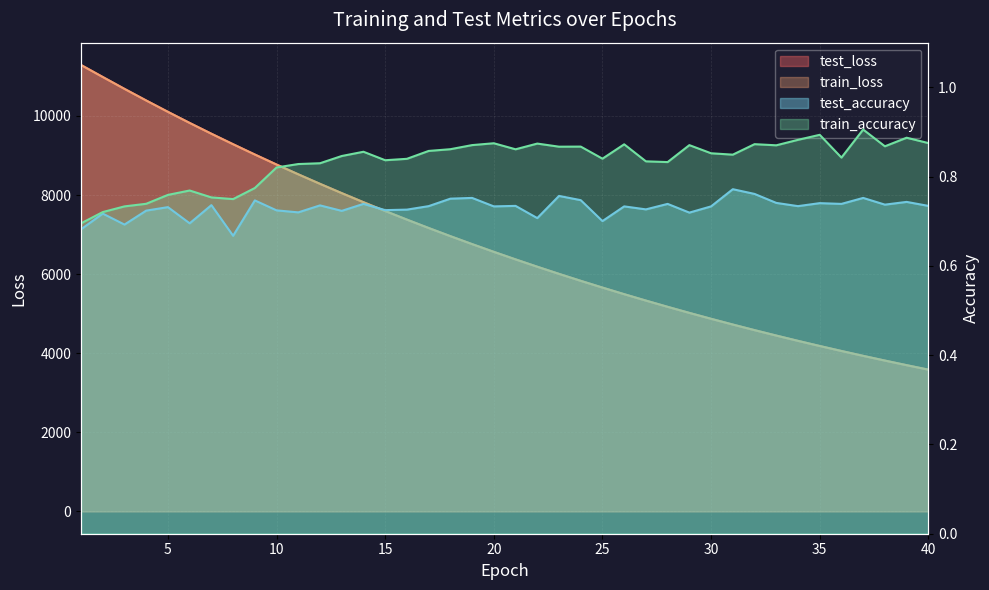

Reading left to right, transcribe all the data shown in this chart.

test_loss: 11288.4	10984.7	10684.7	10390.8	10103.4	9823.3	9550.4	9285.1	9024.7	8771.1	8524.0	8283.4	8048.4	7819.2	7596.0	7378.6	7166.7	6960.1	6759.2	6563.3	6373.0	6187.3	6006.5	5830.7	5659.8	5492.8	5331.1	5173.0	5019.7	4870.4	4725.1	4583.8	4446.5	4312.7	4182.7	4056.7	3933.3	3814.1	3697.8	3584.7
train_loss: 11287.7	10984.2	10683.6	10390.0	10102.7	9822.3	9549.4	9283.8	9023.7	8769.9	8522.9	8282.1	8047.1	7818.1	7594.9	7377.5	7165.6	6959.1	6758.2	6562.4	6372.0	6186.2	6005.6	5829.7	5658.9	5492.0	5330.2	5172.4	5018.8	4869.6	4724.5	4583.1	4445.7	4312.0	4182.0	4055.9	3932.7	3813.4	3697.1	3584.1
test_accuracy: 0.7	0.7	0.7	0.7	0.7	0.7	0.7	0.7	0.7	0.7	0.7	0.7	0.7	0.7	0.7	0.7	0.7	0.8	0.8	0.7	0.7	0.7	0.8	0.7	0.7	0.7	0.7	0.7	0.7	0.7	0.8	0.8	0.7	0.7	0.7	0.7	0.8	0.7	0.7	0.7
train_accuracy: 0.7	0.7	0.7	0.7	0.8	0.8	0.8	0.7	0.8	0.8	0.8	0.8	0.8	0.9	0.8	0.8	0.9	0.9	0.9	0.9	0.9	0.9	0.9	0.9	0.8	0.9	0.8	0.8	0.9	0.9	0.8	0.9	0.9	0.9	0.9	0.8	0.9	0.9	0.9	0.9